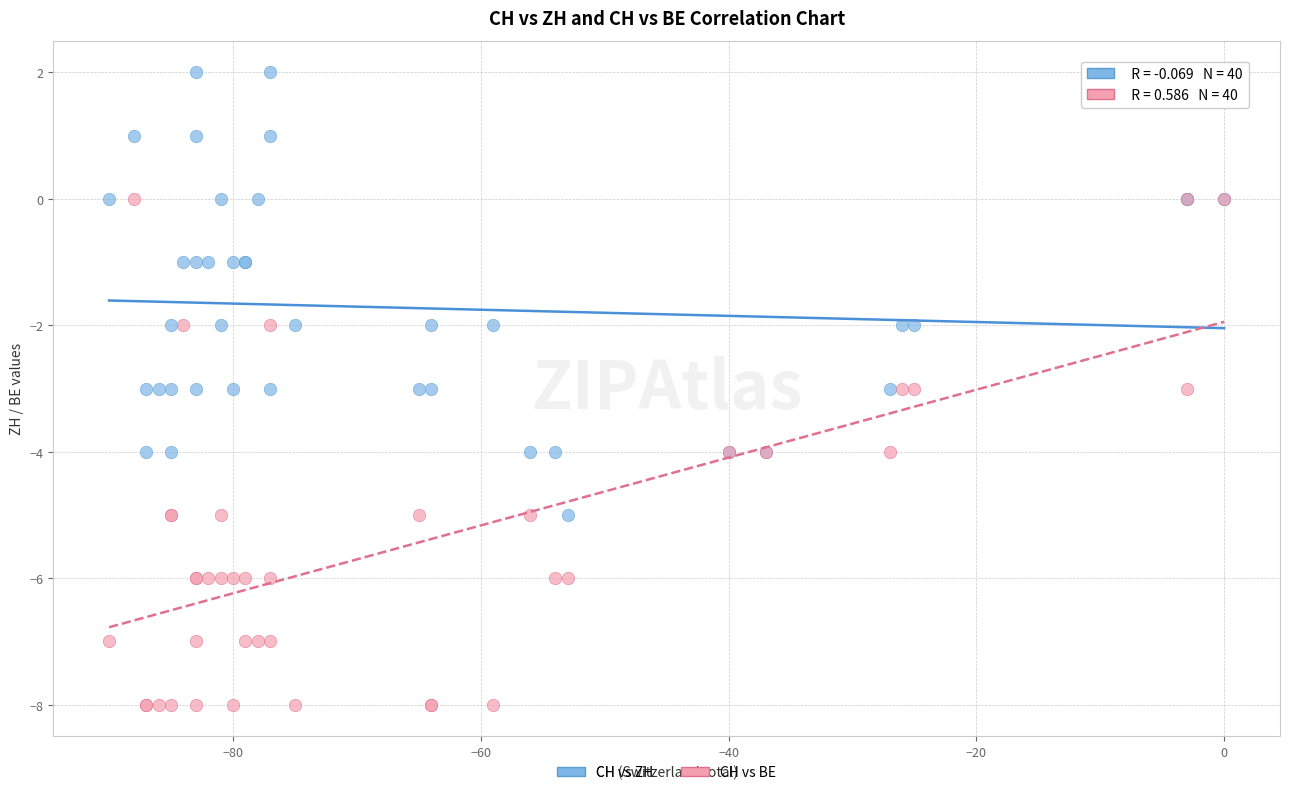

What are all the series names shown in the legend?

CH vs ZH, CH vs BE